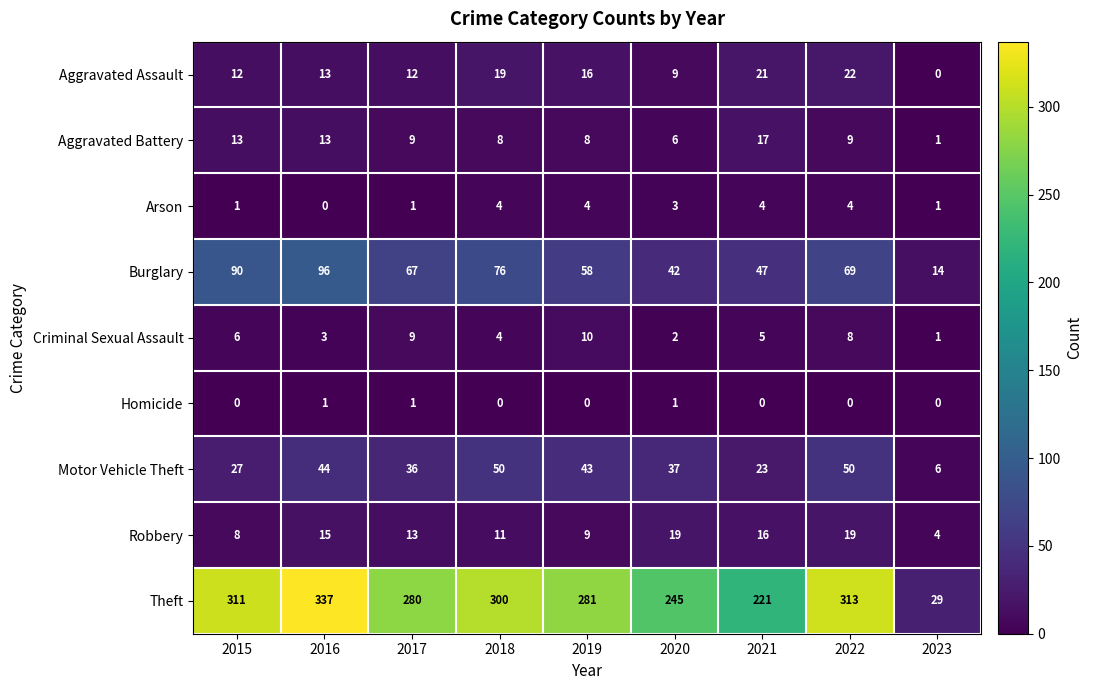

How many series are shown in this chart?

9